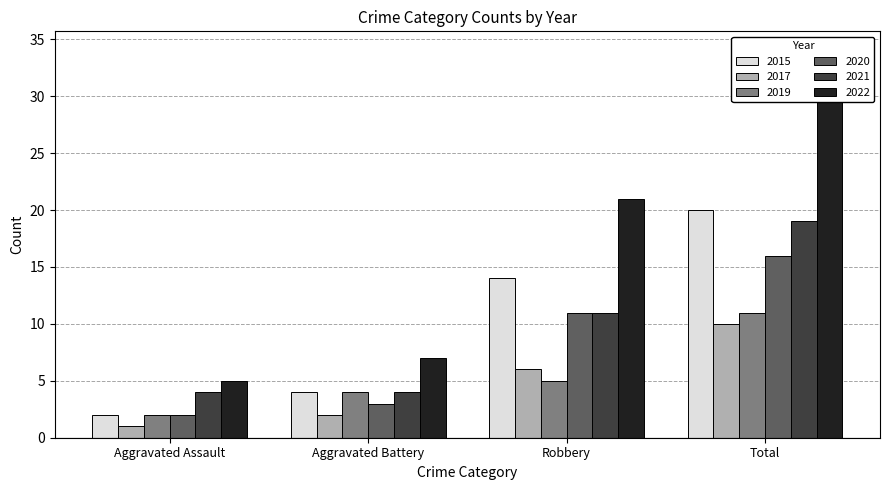

How many data points in 2021 are less than 11?

2